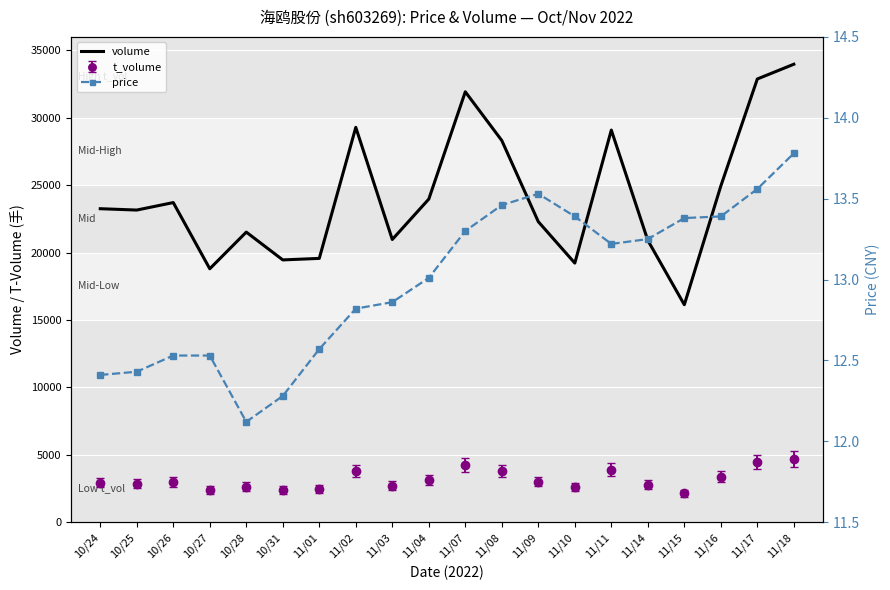

At 11/04, list the series in order from largest to smallest.

volume, price